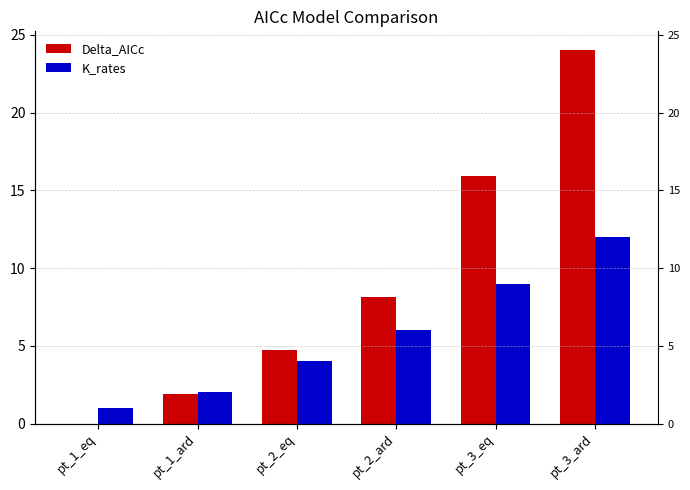

Does the chart contain stacked bars?

No